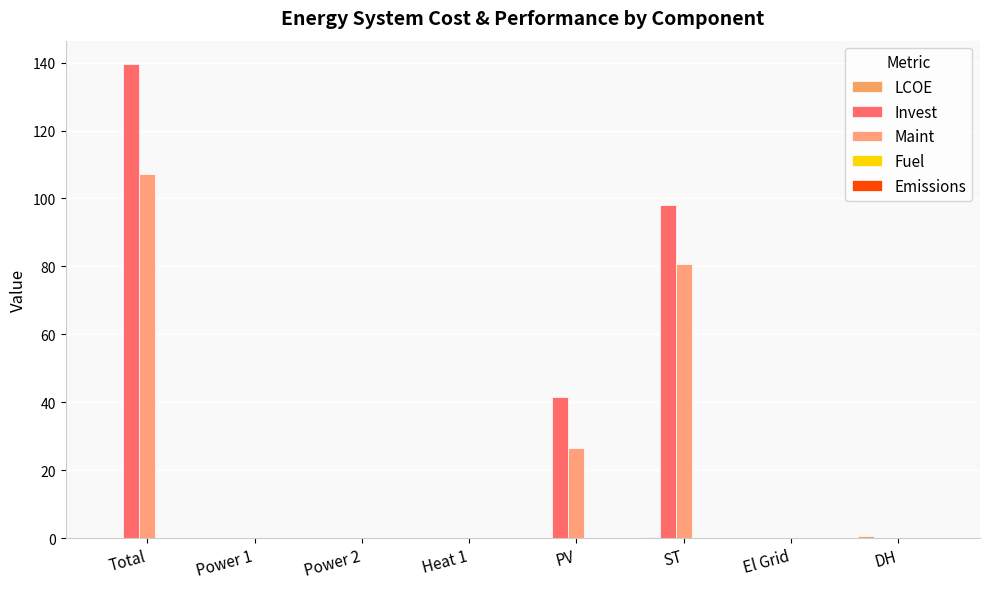

Are the bars grouped side by side (vs. stacked)?

Yes